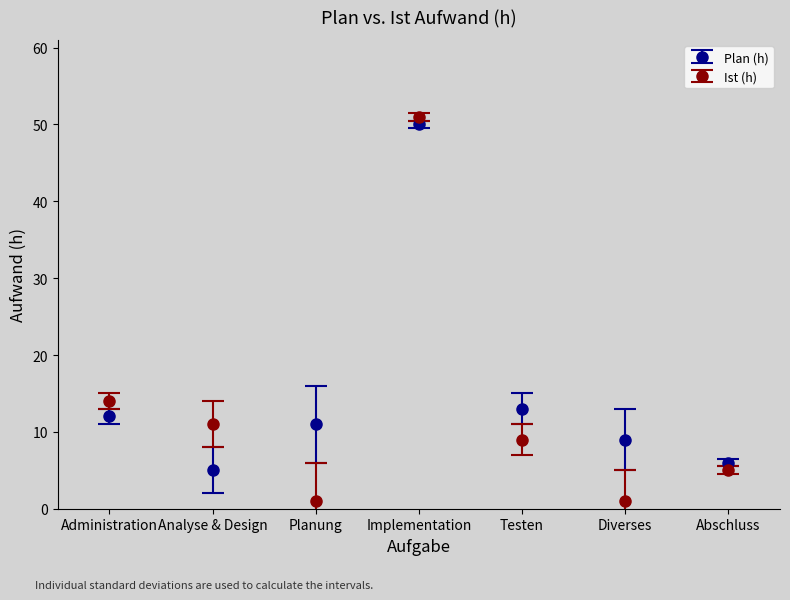

Rank the series at Administration from lowest to highest value.

Plan (h), Ist (h)